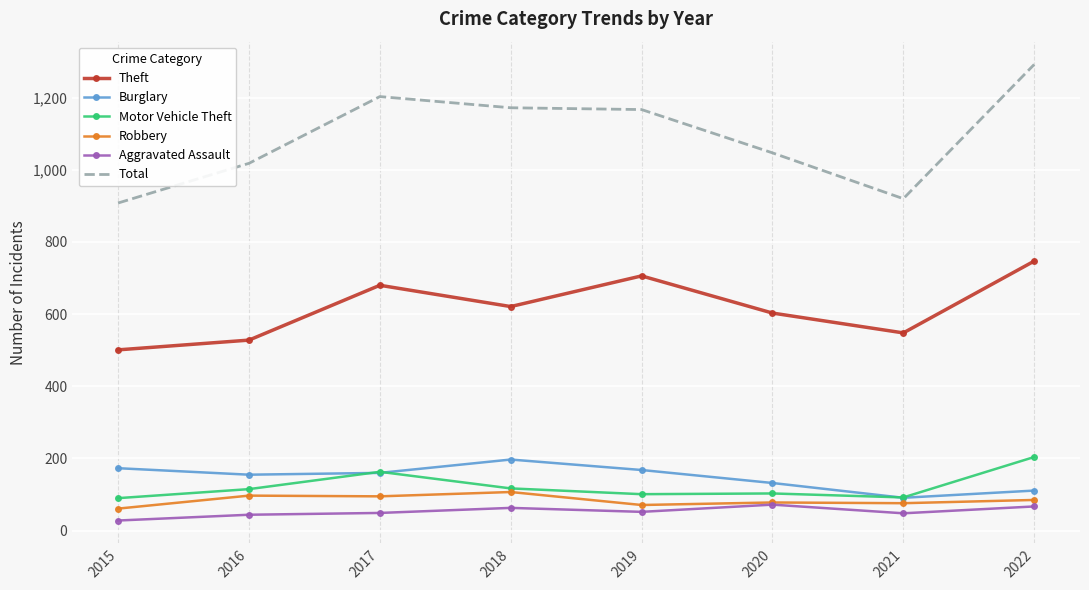

In Motor Vehicle Theft, how many points are higher than both neighbors (excluding endpoints)?

2